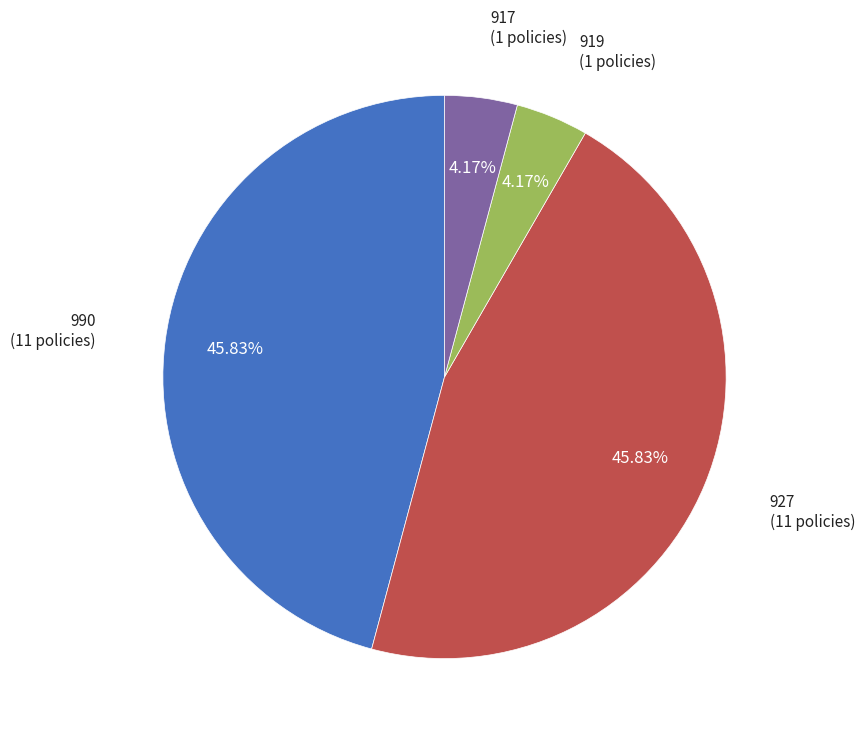

True or false: 990 accounts for 79% of the total.

False